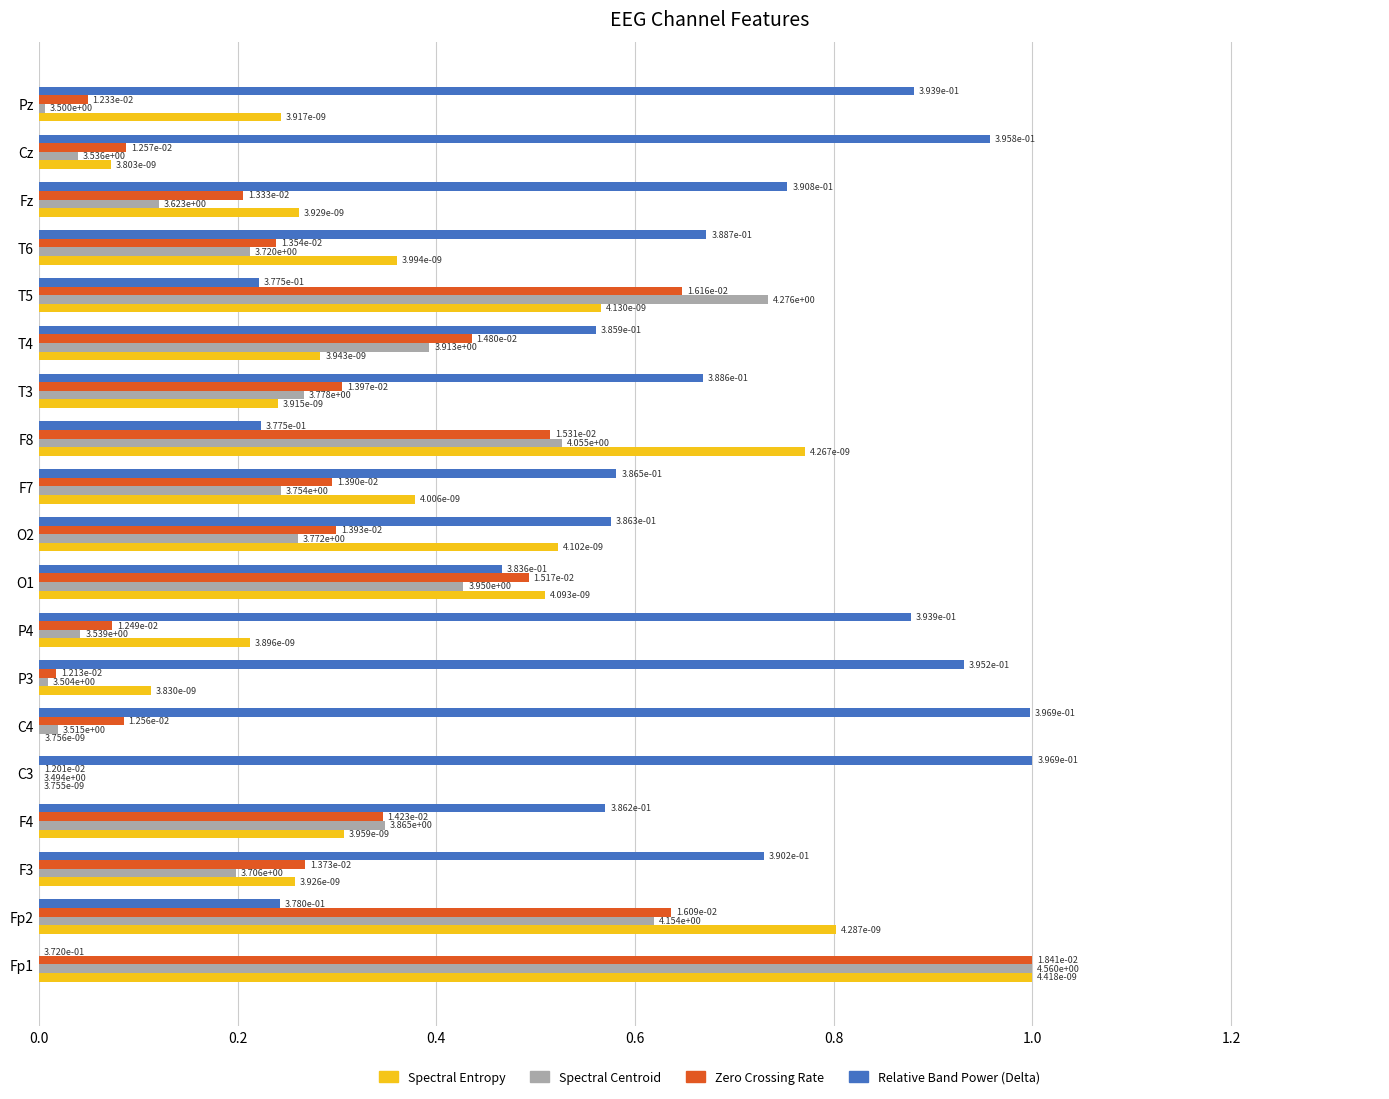

Which series has the largest total across all categories?

Relative Band Power (Delta)